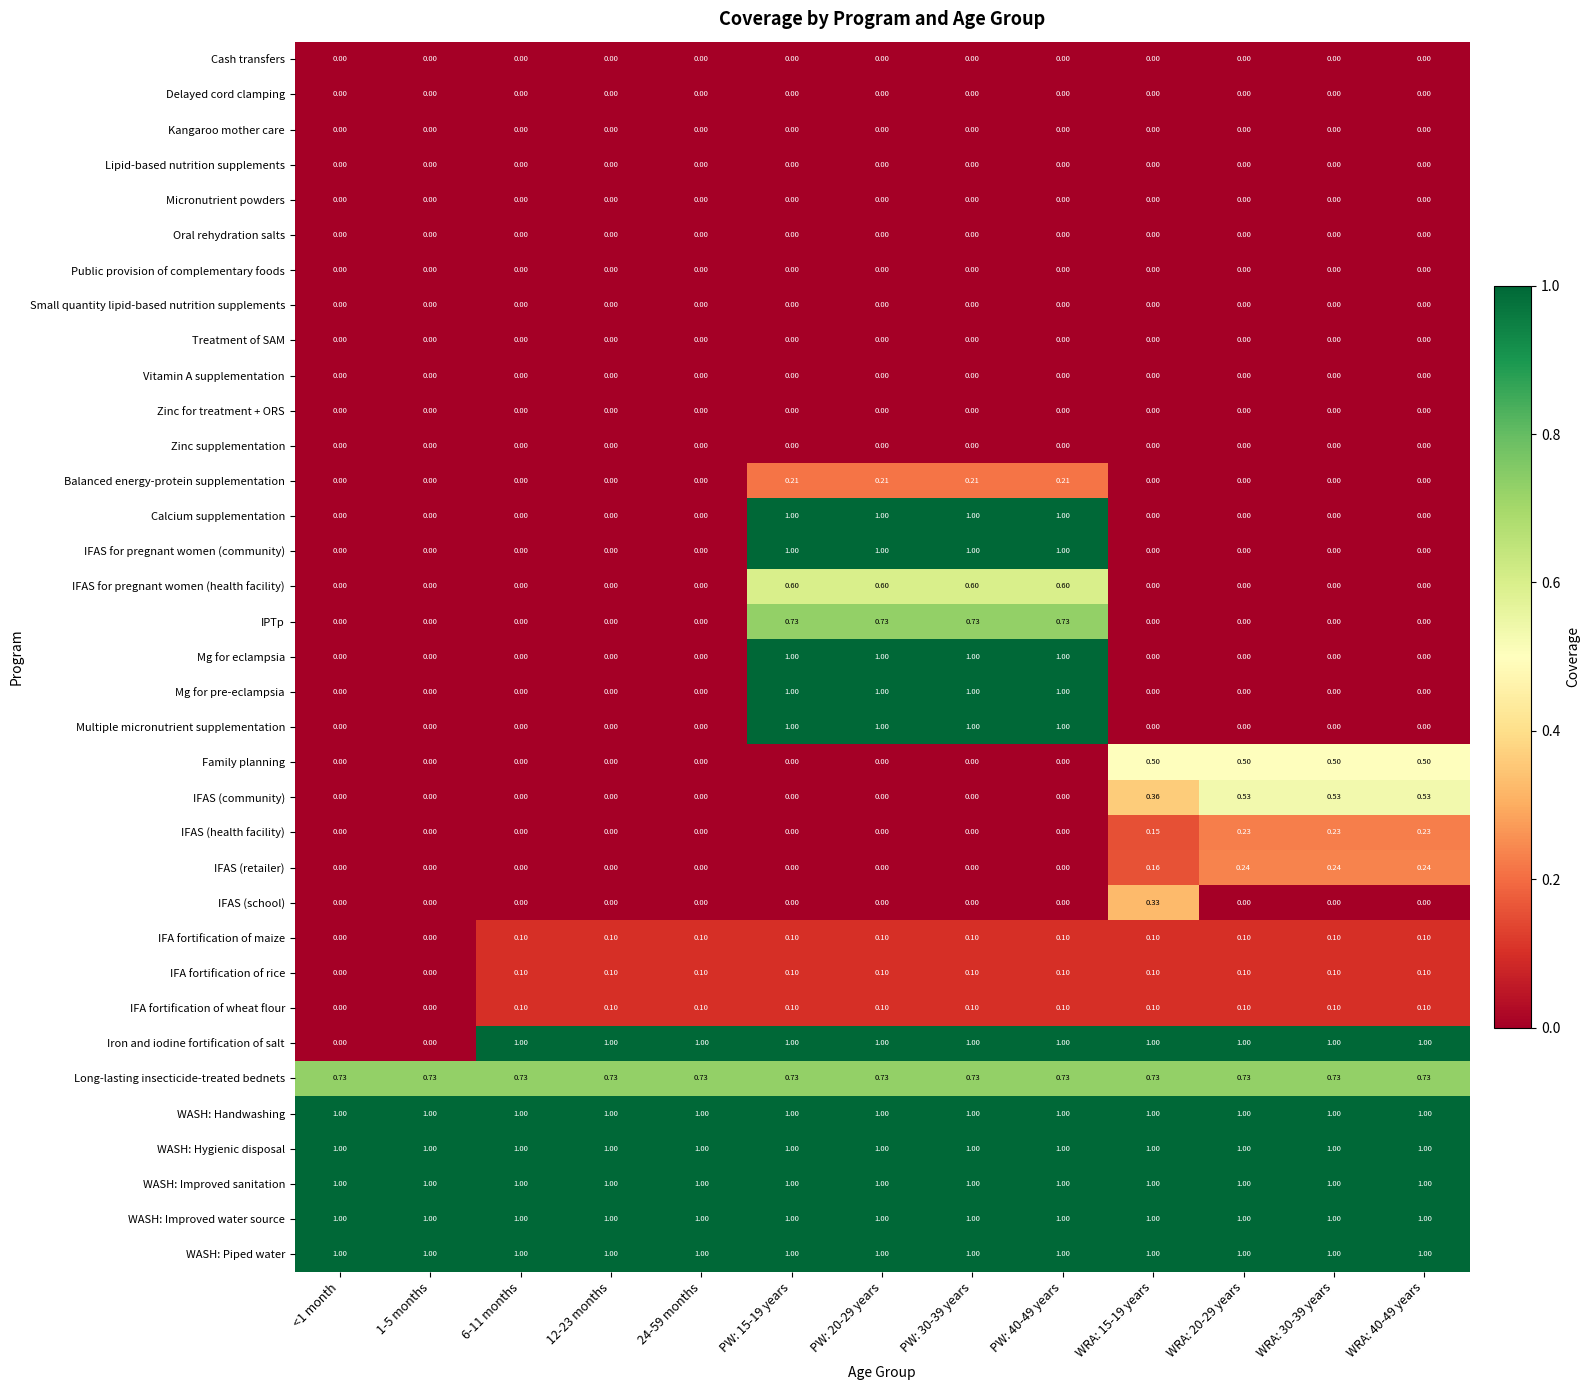

Is the value of Iron and iodine fortification of salt at 1-5 months greater than the value of IFAS (community) at WRA: 20-29 years?

No